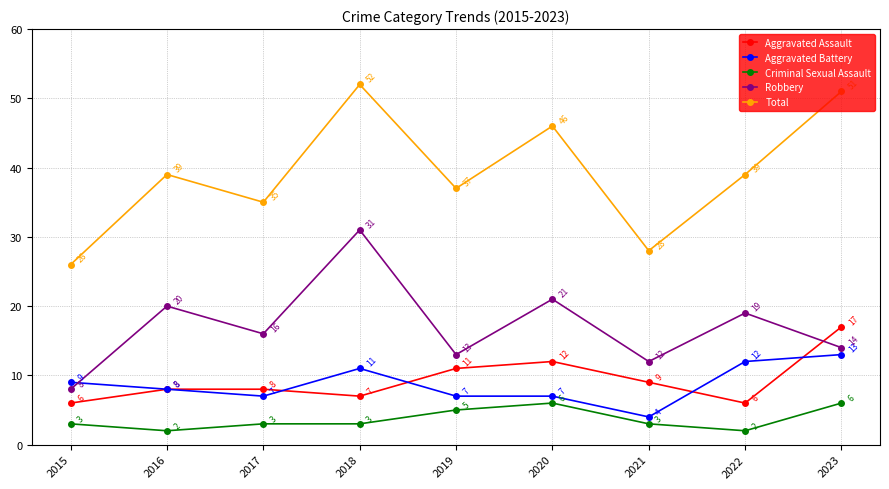

Read the Total value at 2019.

37